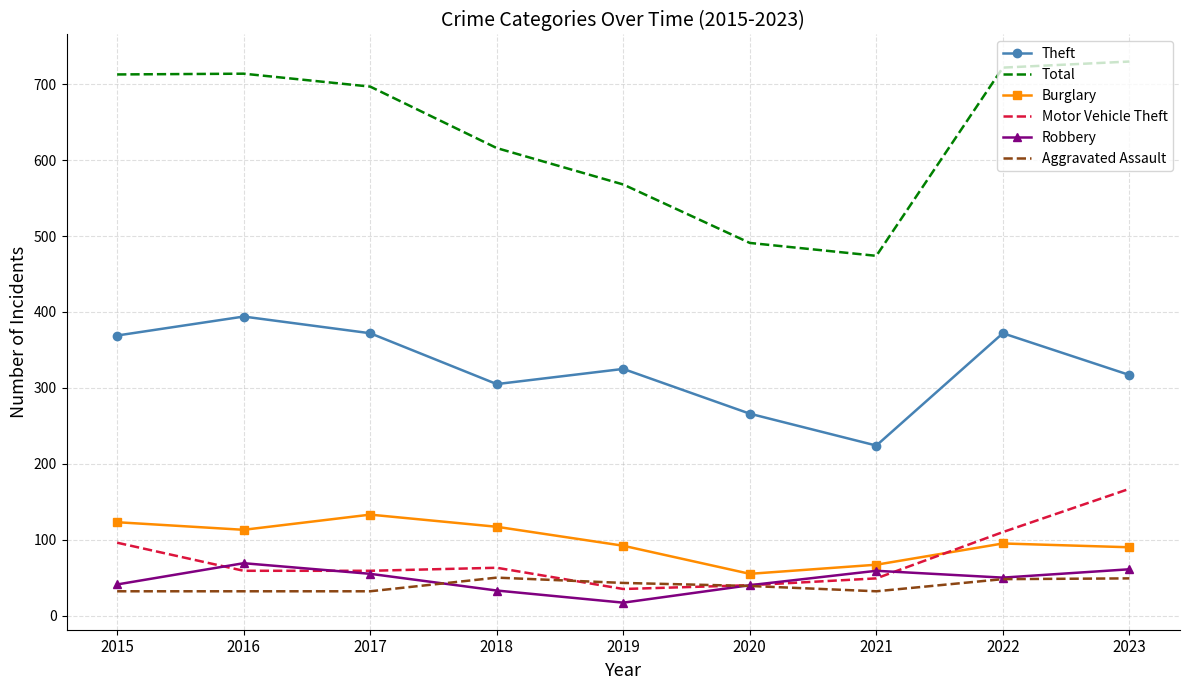

What is the total value across all series at 2017?

1348